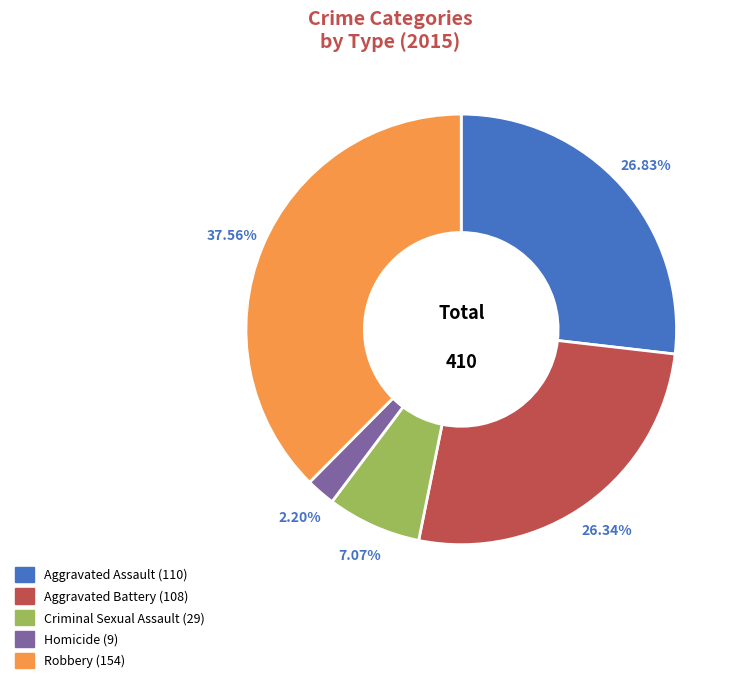

To the nearest percent, what portion does Criminal Sexual Assault represent?

7%